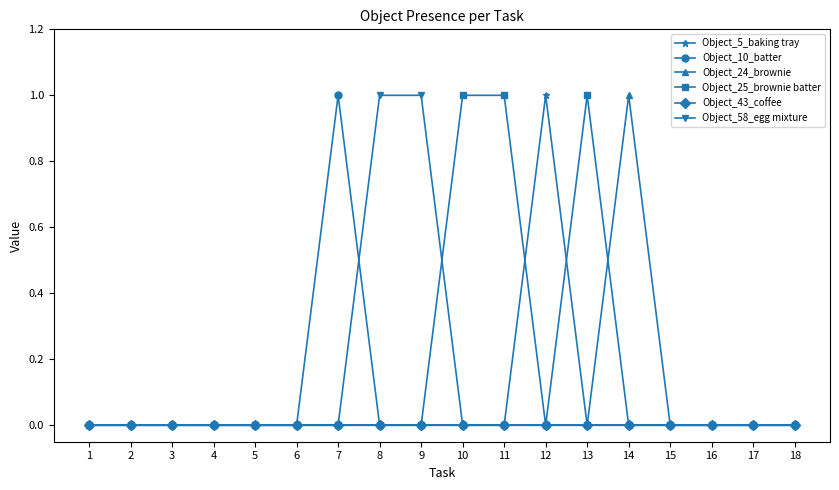

At which label does Object_24_brownie reach its peak?

14